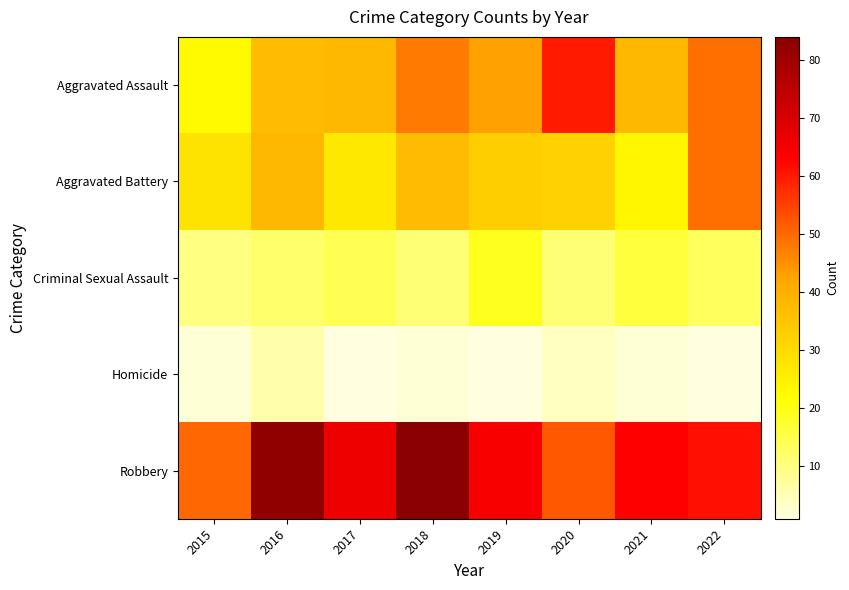

Which label corresponds to the largest value in the chart?

2018